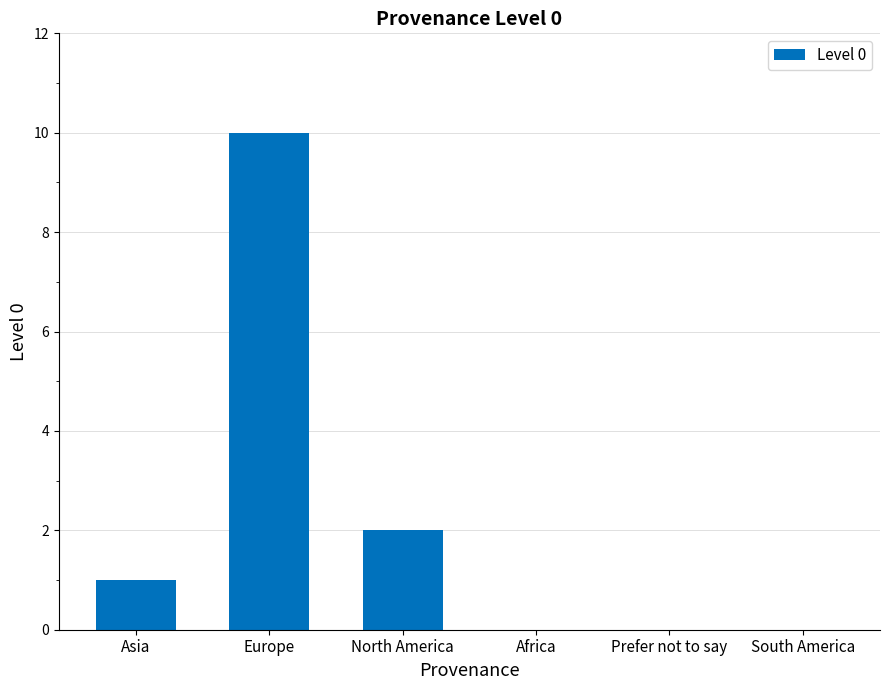

Does the chart contain stacked bars?

No